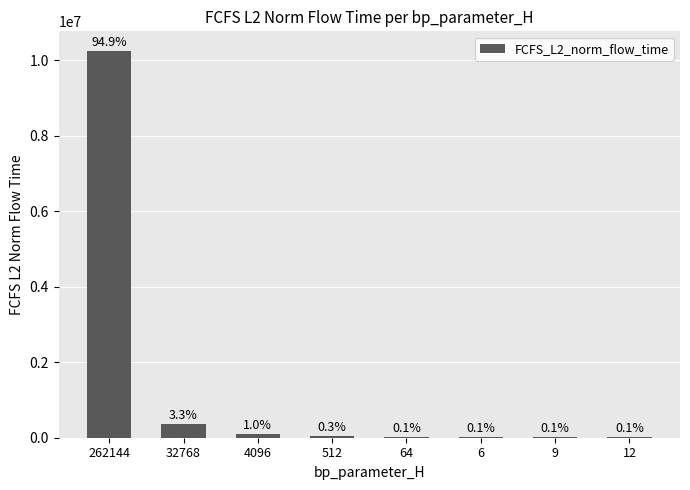

Count the number of categories in the chart.

8